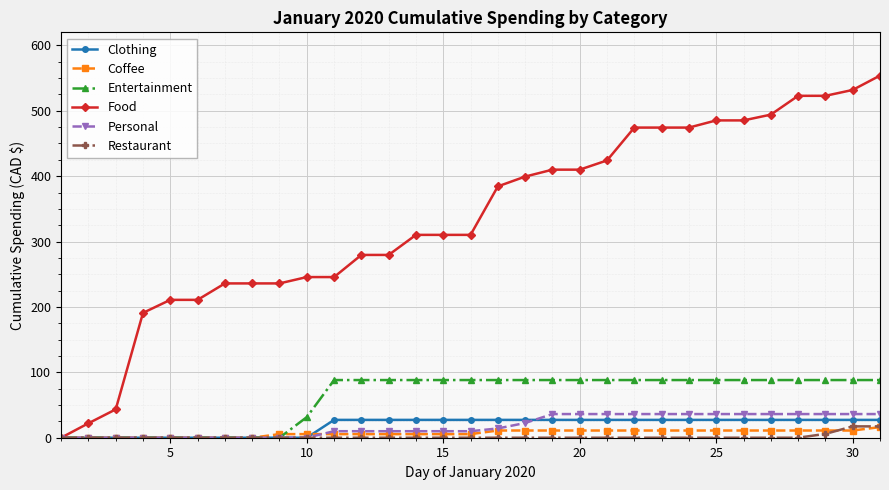

Which series has the widest spread of values?

Food